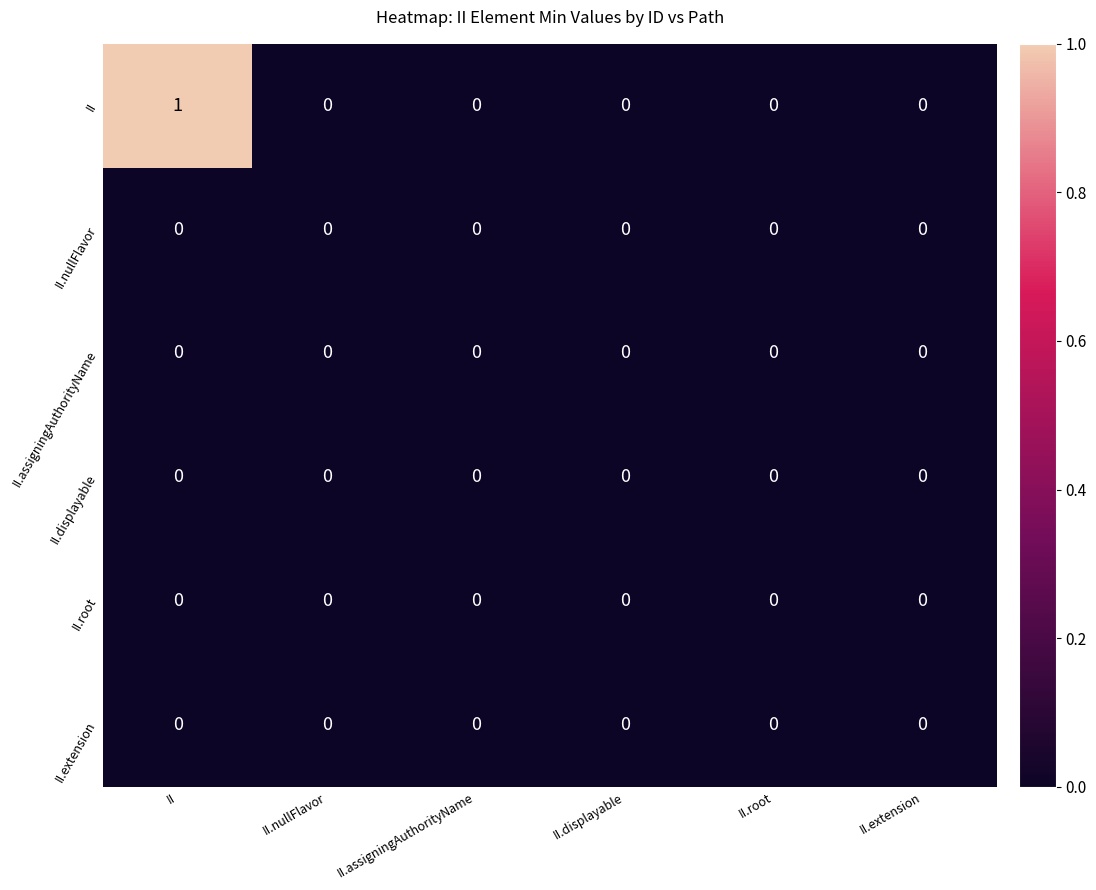

Which series has the largest total across all categories?

II